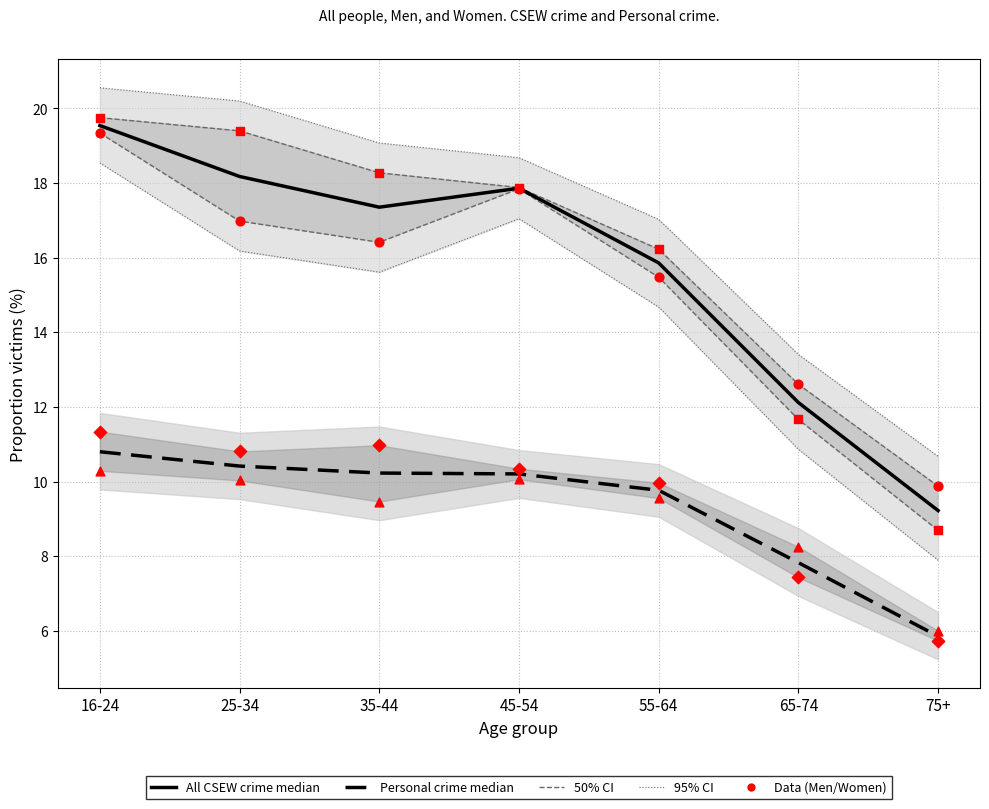

Is the value of All CSEW crime (Women) at 25-34 greater than the value of Personal crime (All people) at 75+?

Yes